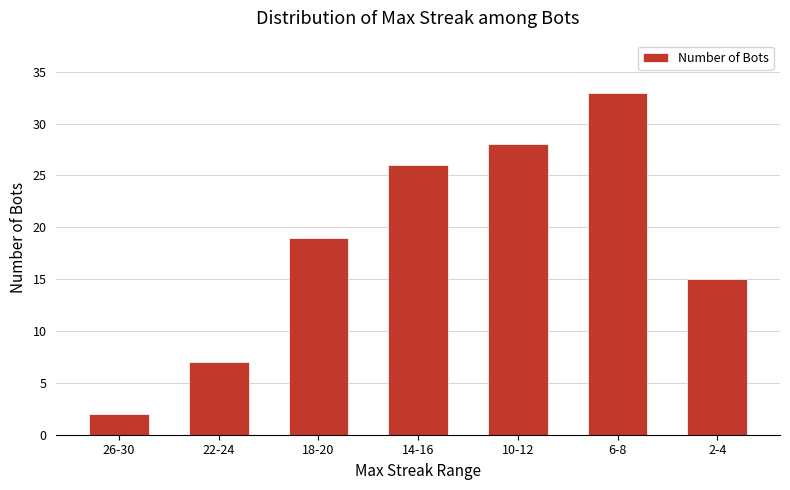

Which category has the lowest value across all series?

26-30